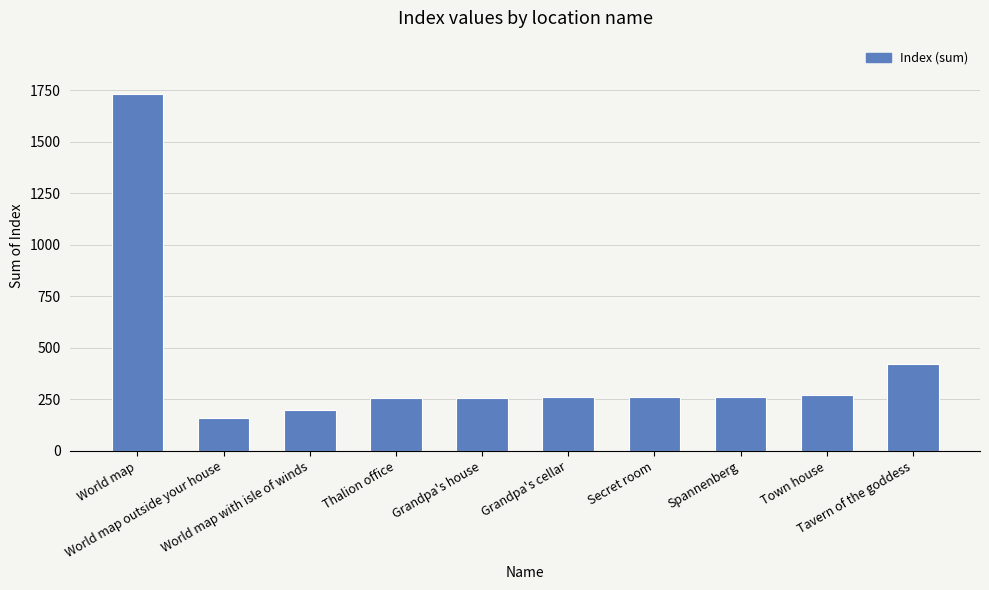

What is the ratio of the value at Secret room to the value at Thalion office?

1.0